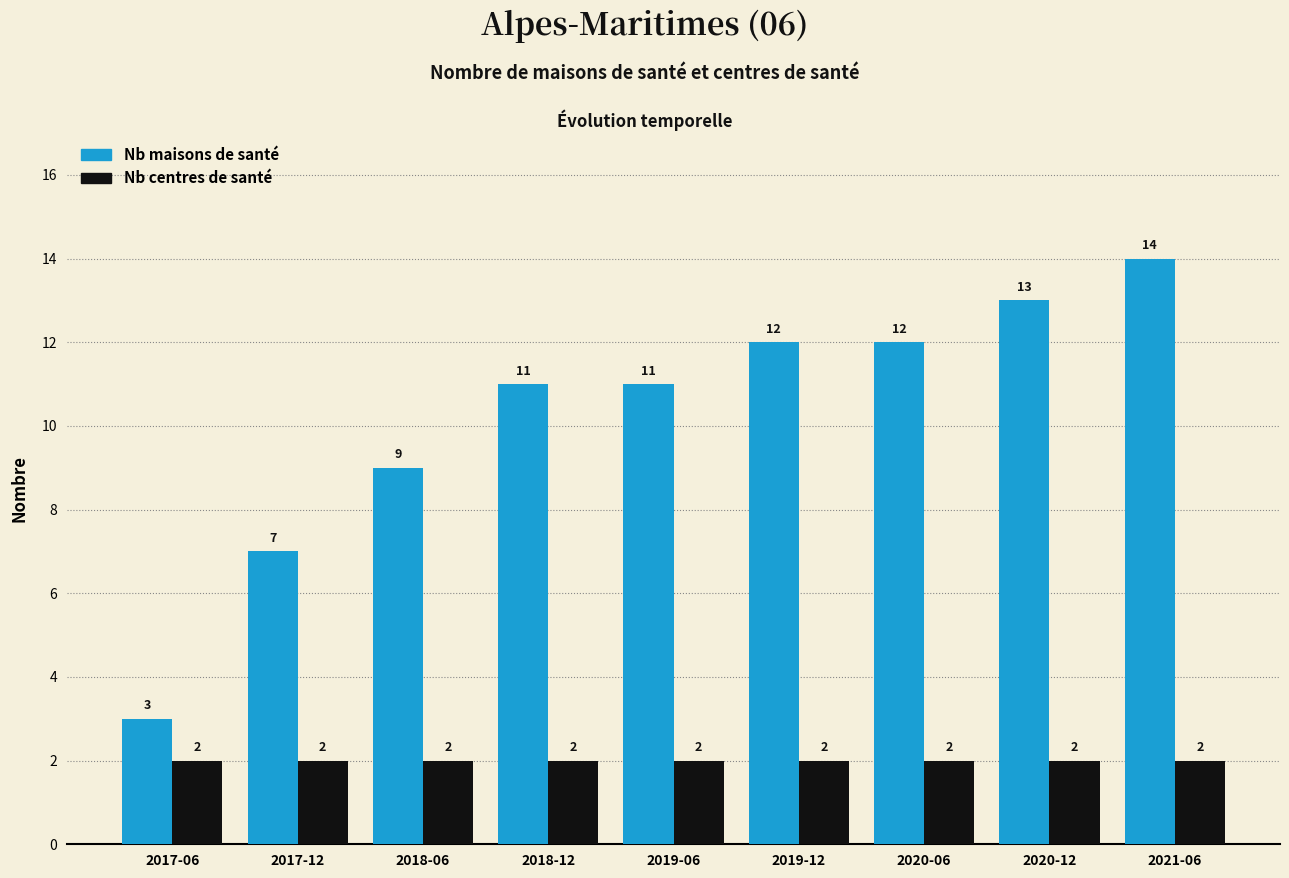

What is the label of the 1st bar from the left?

2017-06